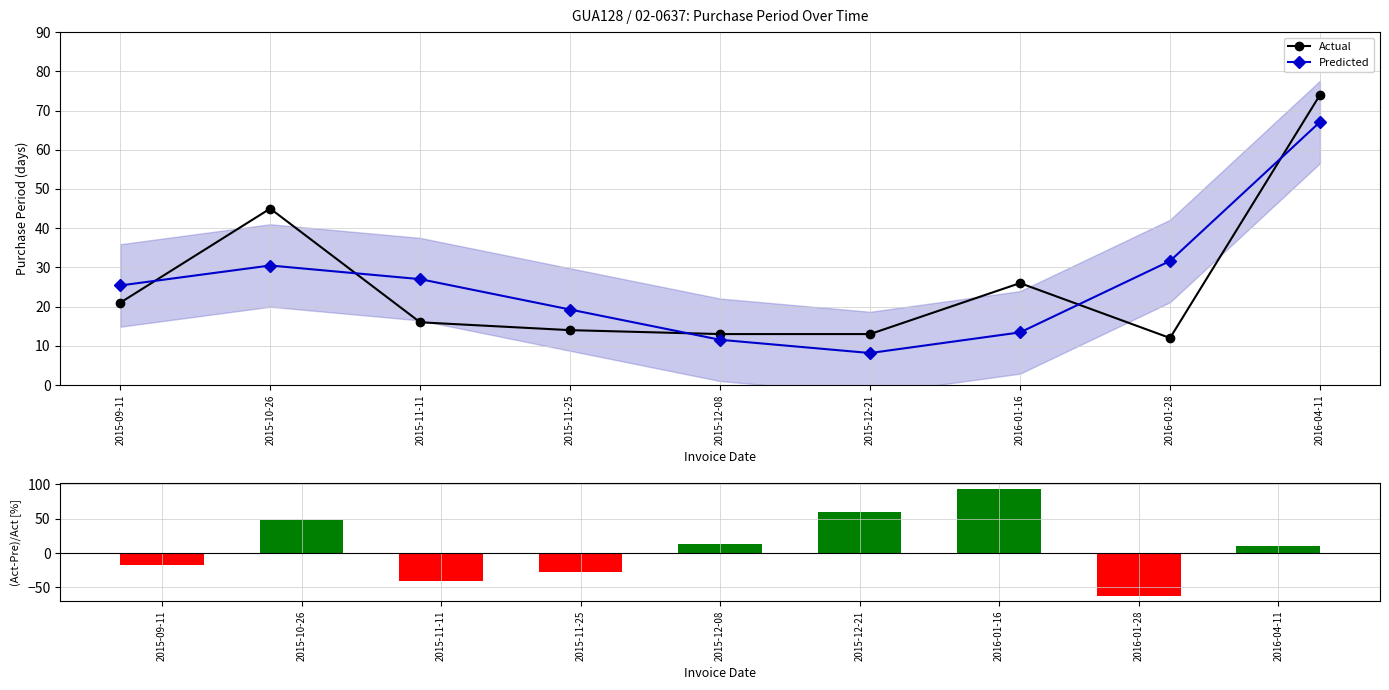

At which label does Predicted reach its peak?

2016-04-11